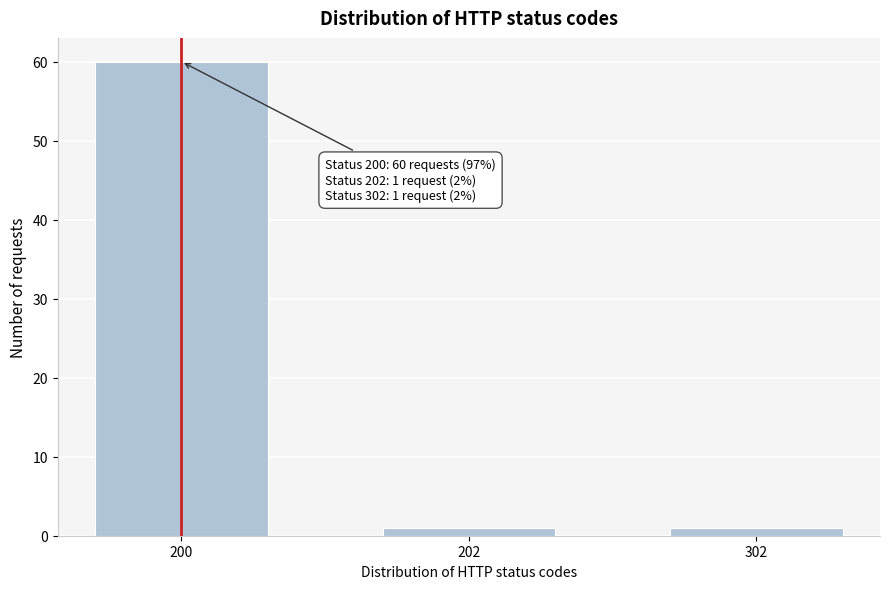

Reading left to right, transcribe all the data shown in this chart.

60	1	1